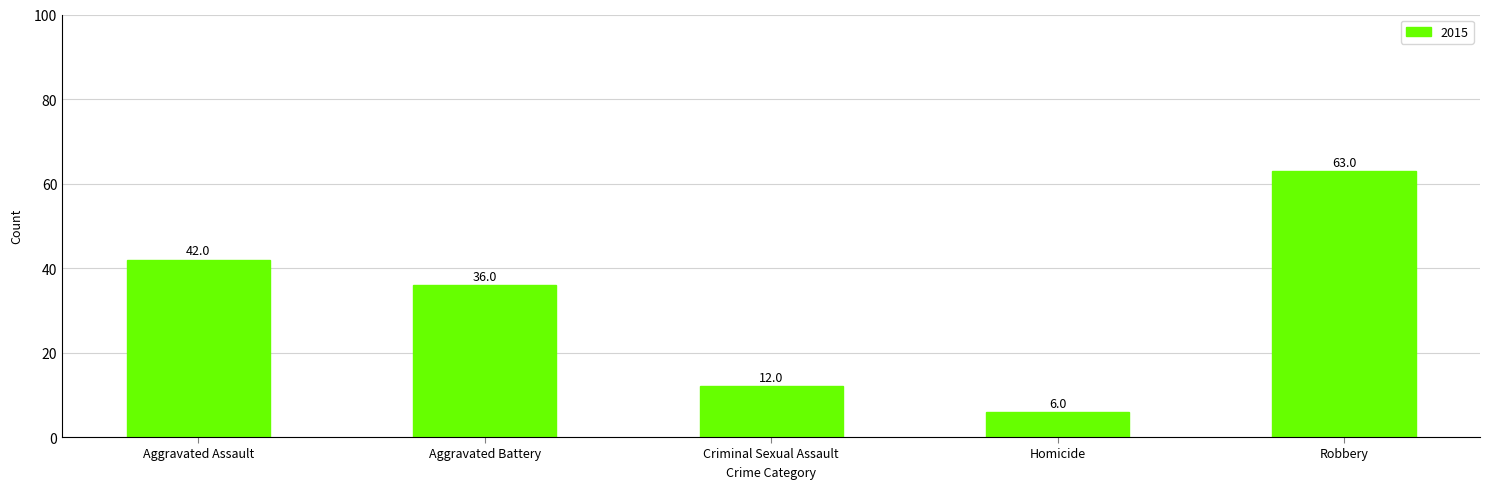

What is the greatest value displayed?

63